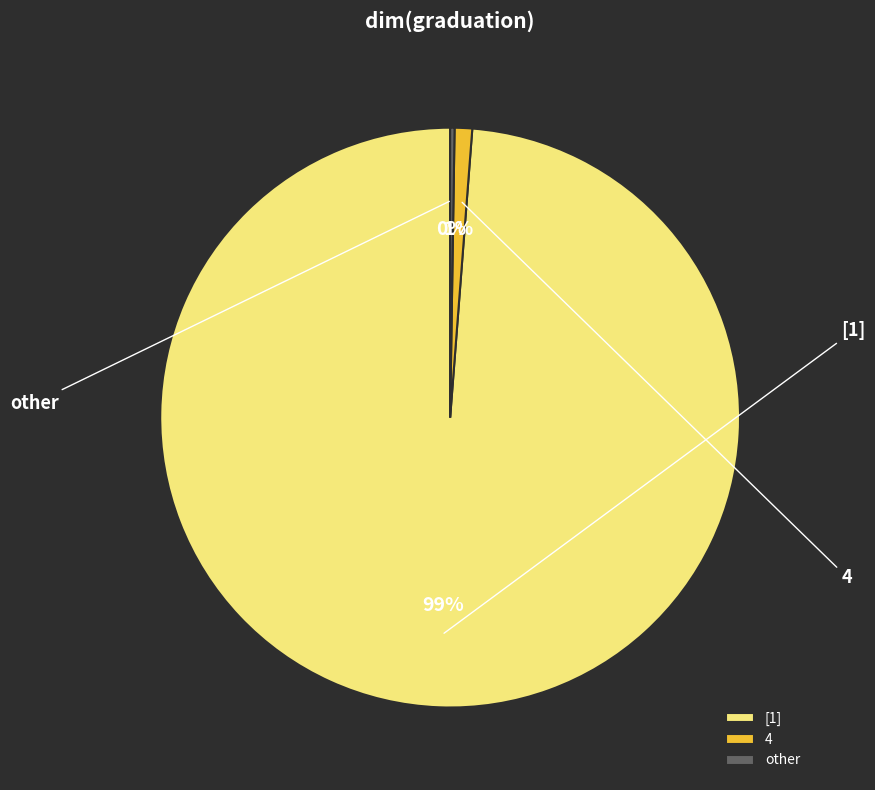

To the nearest percent, what is the average slice percentage?

33%